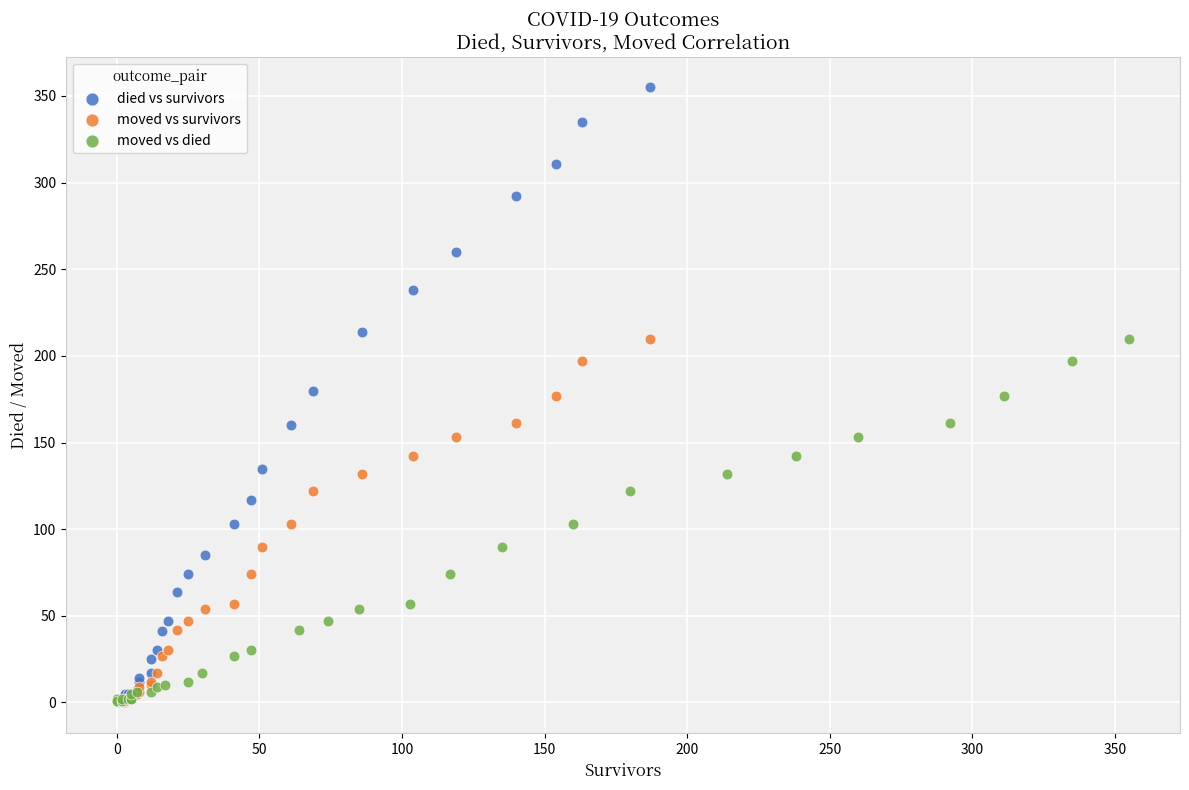

What are all the series names shown in the legend?

died vs survivors, moved vs survivors, moved vs died